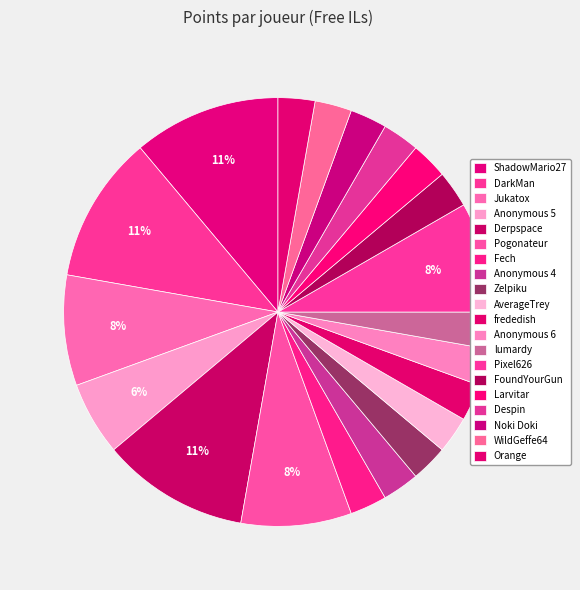

How many slices are in this pie chart?

20